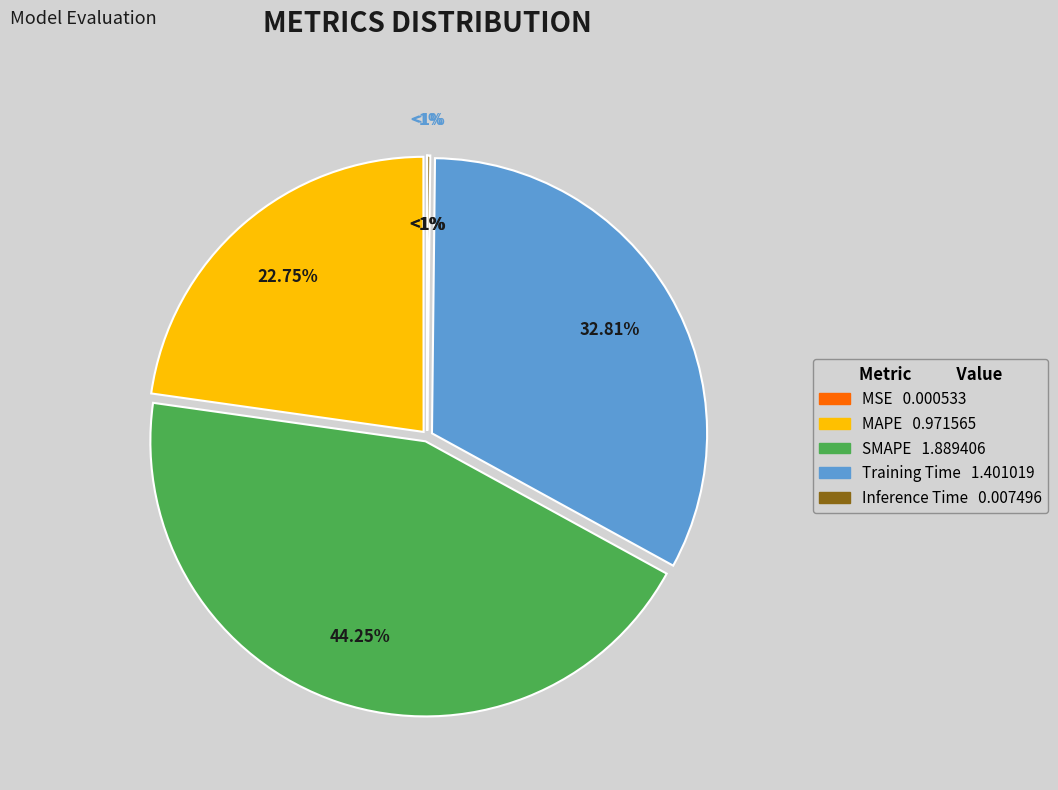

Does Inference Time represent more than half of the total?

No